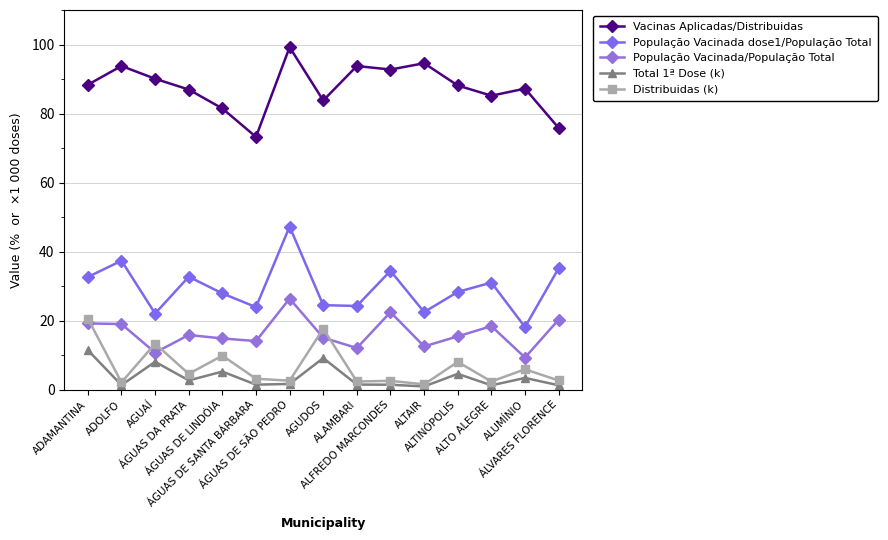

Reading left to right, list all the values displayed in this chart.

Vacinas Aplicadas/Distribuidas: 88.3	93.8	90.1	87.0	81.5	73.2	99.2	83.8	93.8	92.8	94.6	88.1	85.2	87.2	75.8
População Vacinada dose1/População Total: 32.6	37.4	22.1	32.7	27.9	23.9	47.3	24.5	24.3	34.4	22.5	28.3	31.0	18.1	35.2
População Vacinada/População Total: 19.2	19.0	10.7	15.8	14.8	14.1	26.4	15.1	12.1	22.5	12.5	15.4	18.4	9.3	20.3
Total 1ª Dose (k): 11.5	1.3	8.1	2.7	5.2	1.5	1.7	9.2	1.5	1.4	0.9	4.6	1.3	3.4	1.3
Distribuidas (k): 20.6	2.1	13.3	4.6	9.9	3.2	2.6	17.7	2.4	2.6	1.6	8.0	2.4	5.9	2.7